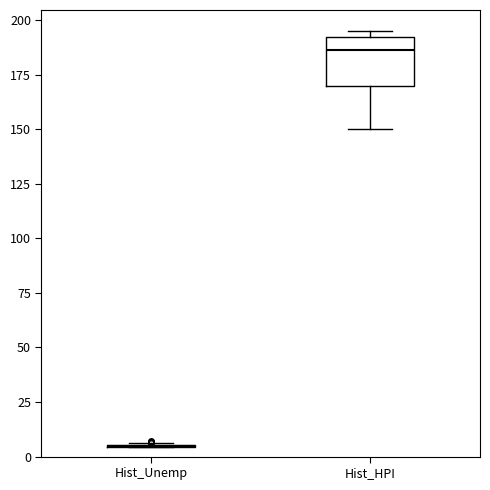

Reading left to right, transcribe this box plot: for each box, give where its median line is, the range the box spans, and where its two whiskers end, as read against the y-axis. The values are not printed on the chart, so give them approximately, as read against the axis.

Hist_Unemp: box collapsed to a line at 5, whiskers 5 to 5
Hist_HPI: median 185, box 170 to 190, whiskers 150 to 195